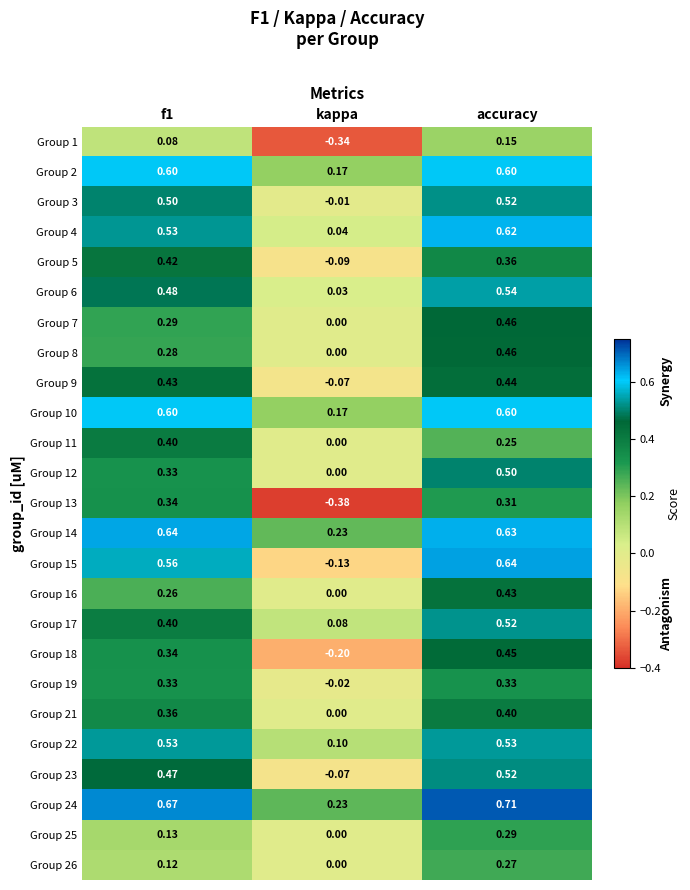

Which series has the largest total across all categories?

Group 24